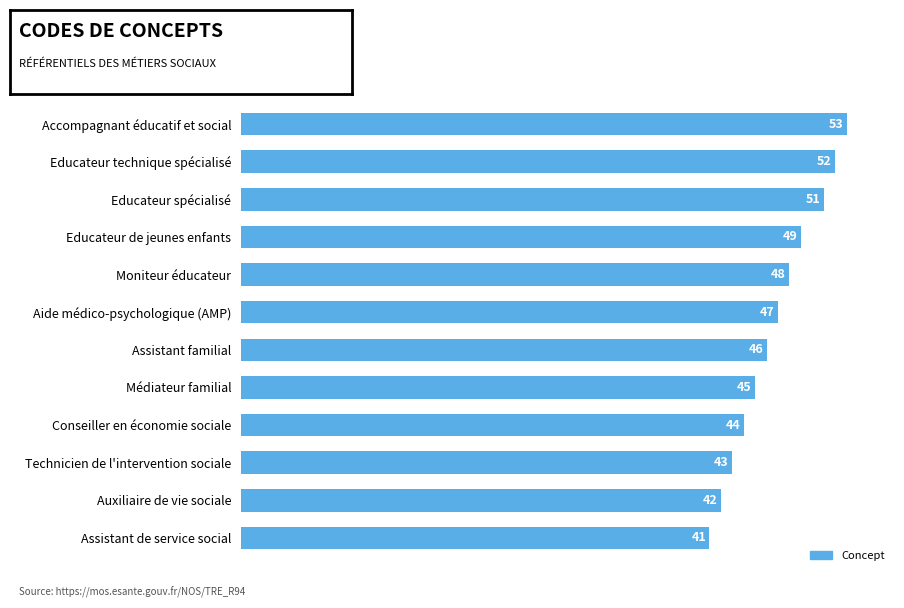

Which has a higher value, Moniteur éducateur or Assistant de service social?

Moniteur éducateur